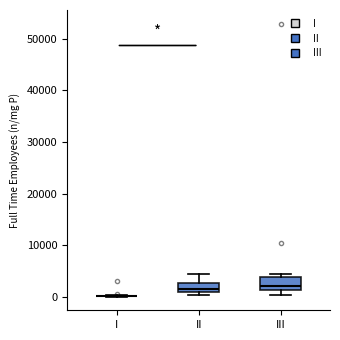

Reading left to right, read every box against the y-axis: the position of its median line, the range the box covers, and the ends of its whiskers. The values are not printed on the chart, so give them approximately, as read against the axis.

I: box collapsed to a line at 0, whiskers 0 to 0
II: median 2000, box 1000 to 3000, whiskers 0 to 4000
III: median 2000, box 1000 to 4000, whiskers 0 to 4000 (just above the box's upper edge)